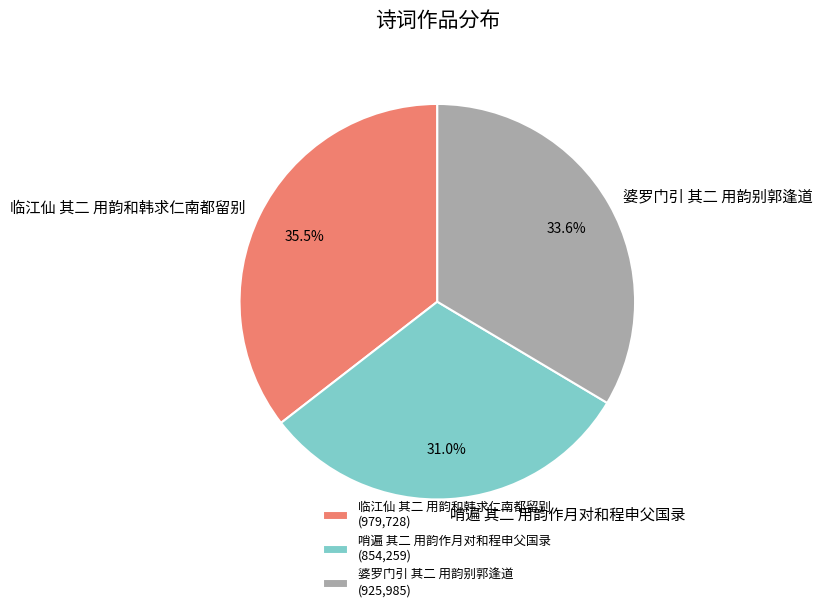

What is the smallest slice in the pie chart?

哨遍 其二 用韵作月对和程申父国录